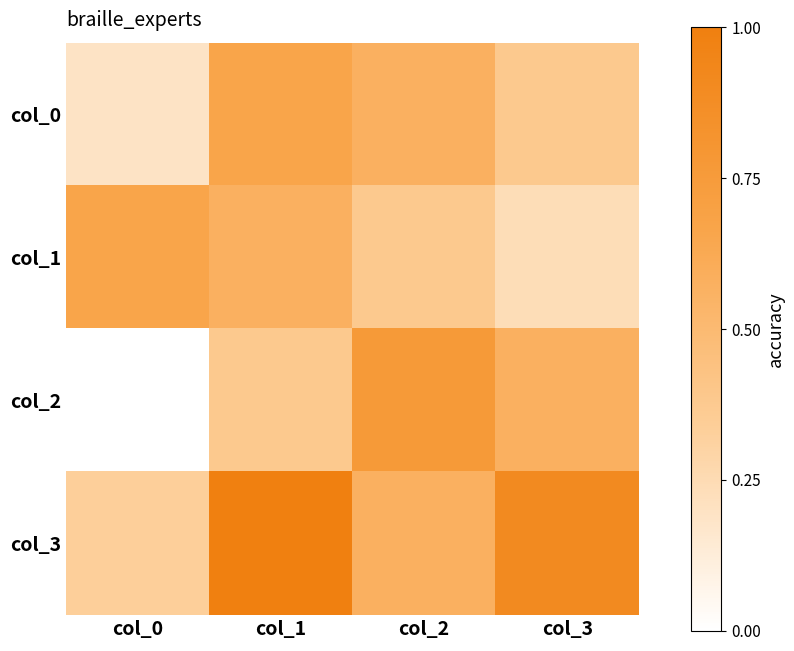

How many categories are shown in the chart?

4